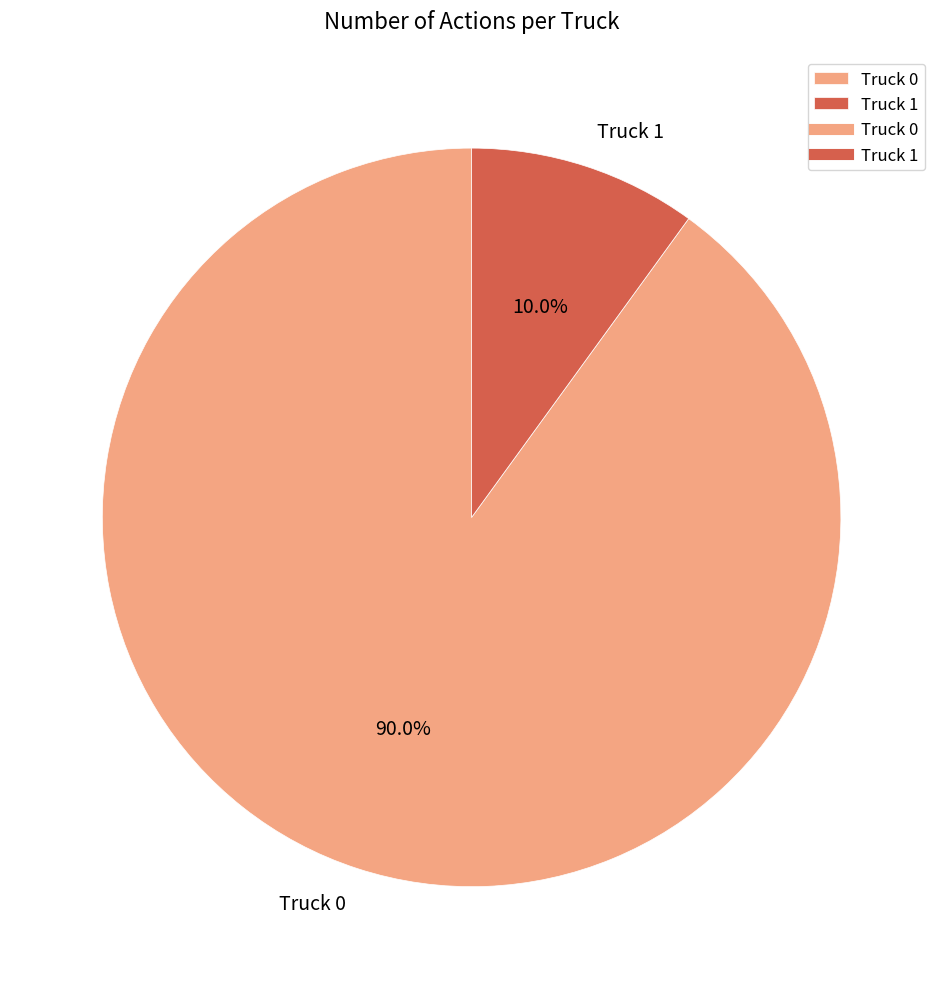

To the nearest percent, what is the combined percentage of Truck 1 and Truck 0?

100%